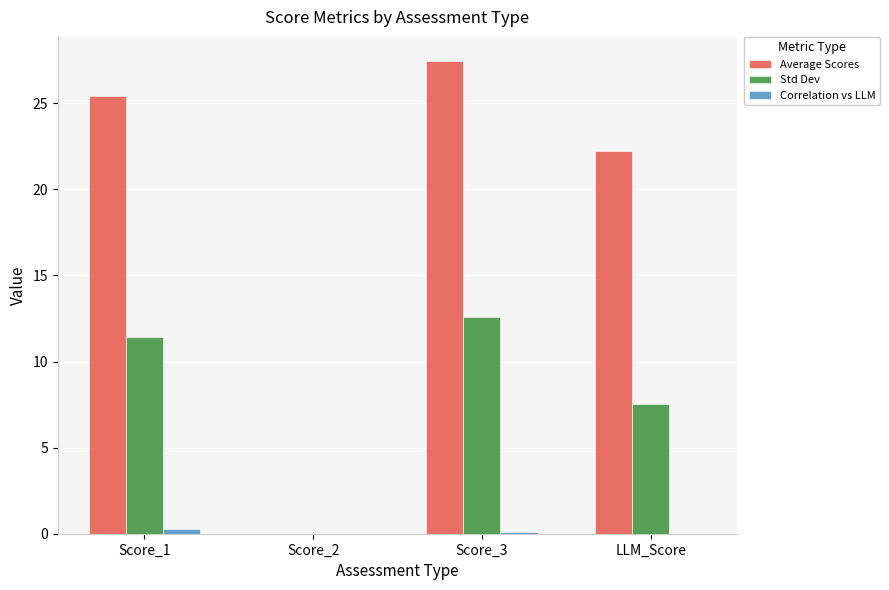

Are the bars grouped side by side (vs. stacked)?

Yes